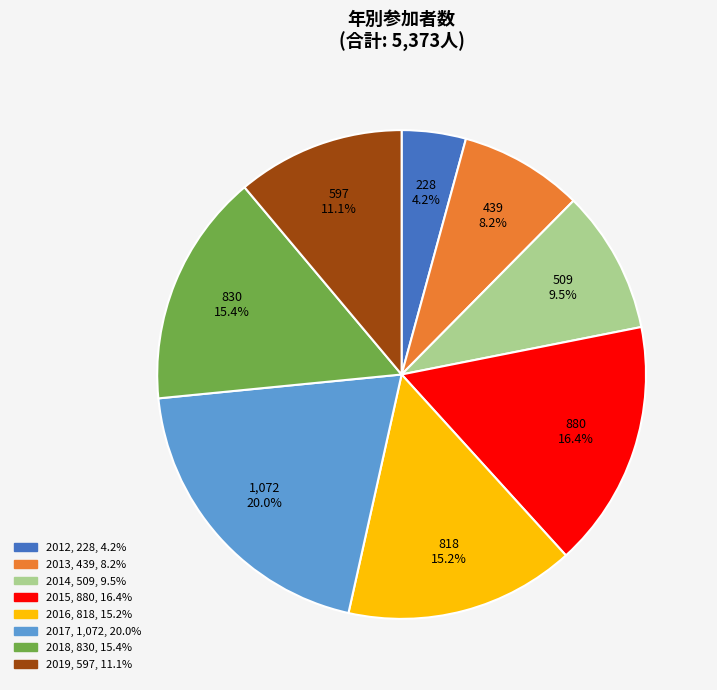

Is 2012 the majority of the pie?

No